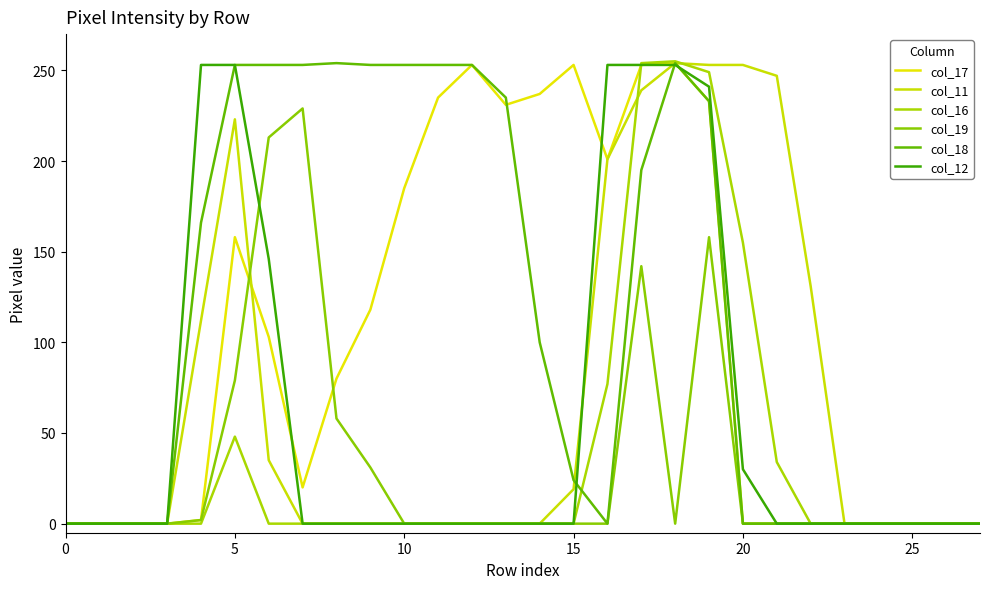

What is the difference between the second highest and minimum values in the col_18 series?

254